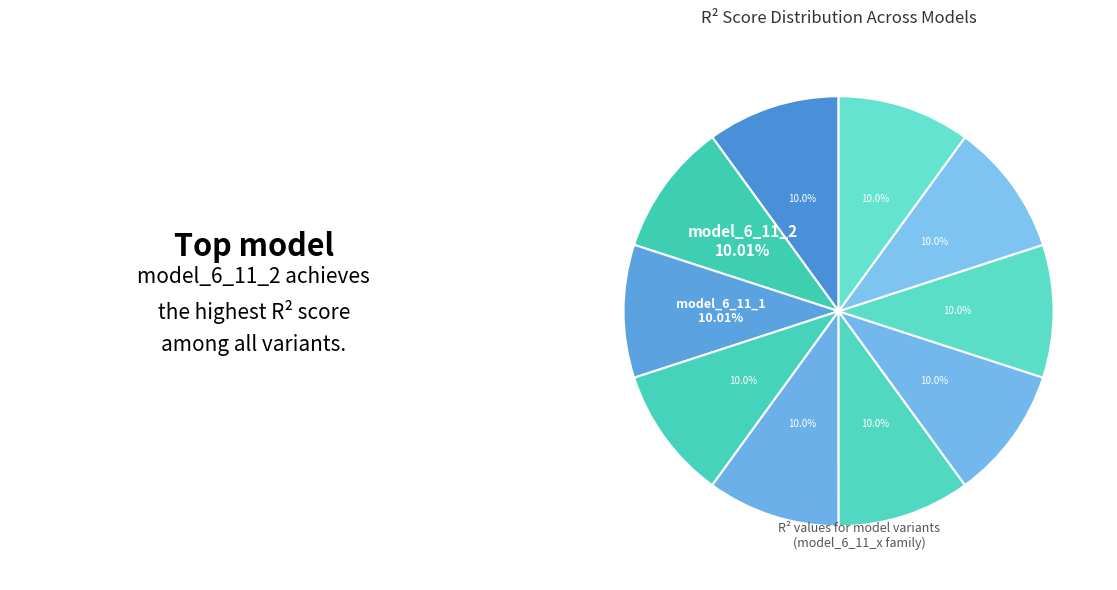

How many slices are in this pie chart?

10